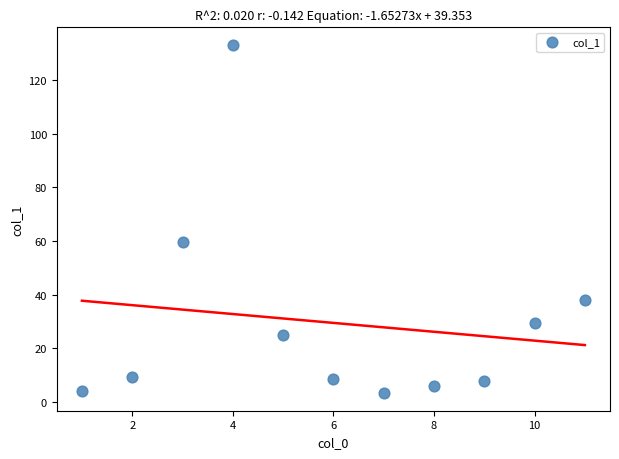

What is the average X value?

6.0